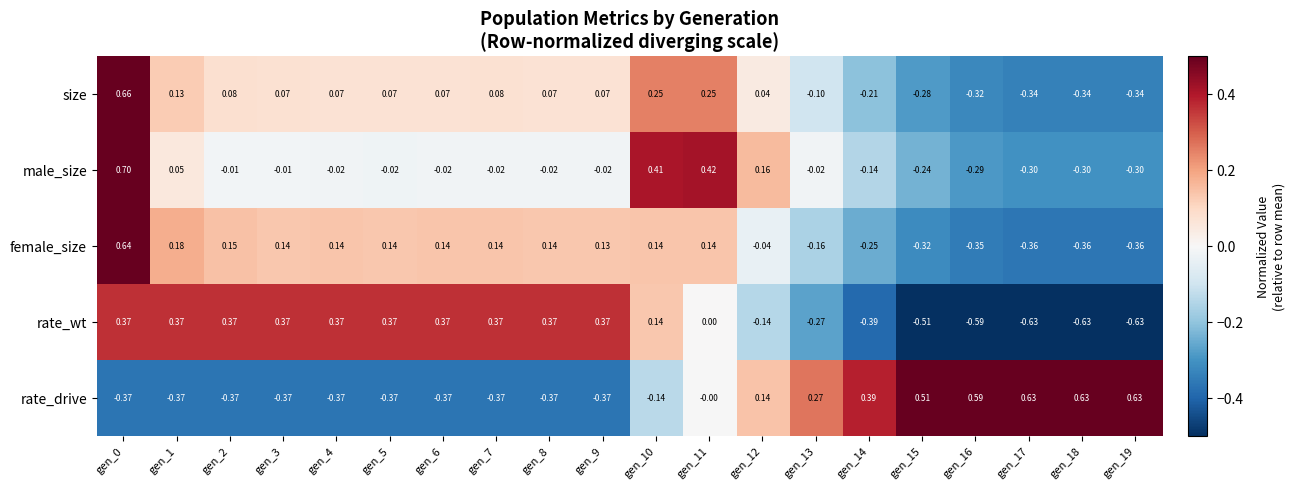

List the series in order of their peak value, lowest first.

rate_wt, rate_drive, female_size, size, male_size